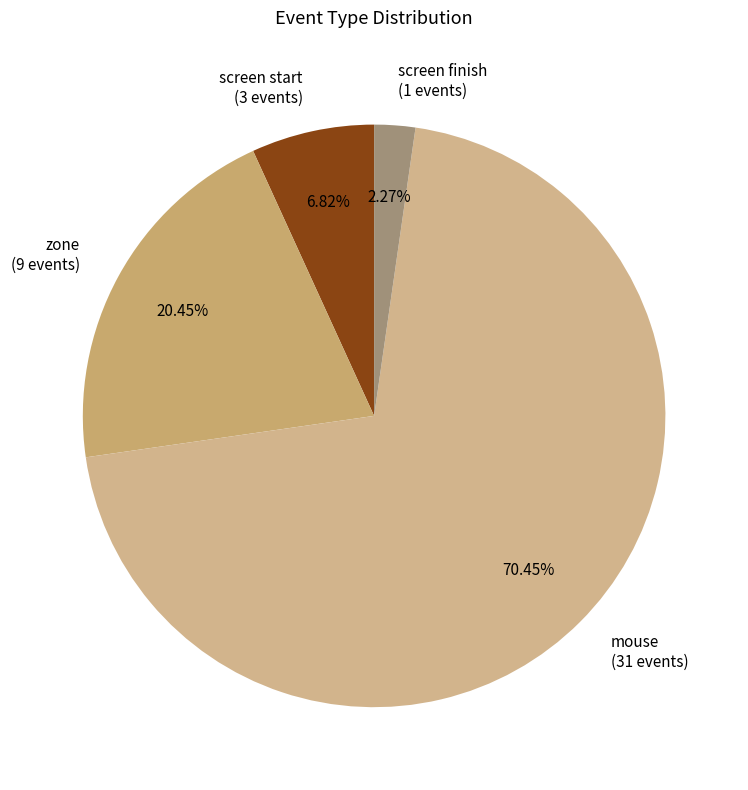

Which has a higher value, zone or mouse?

mouse